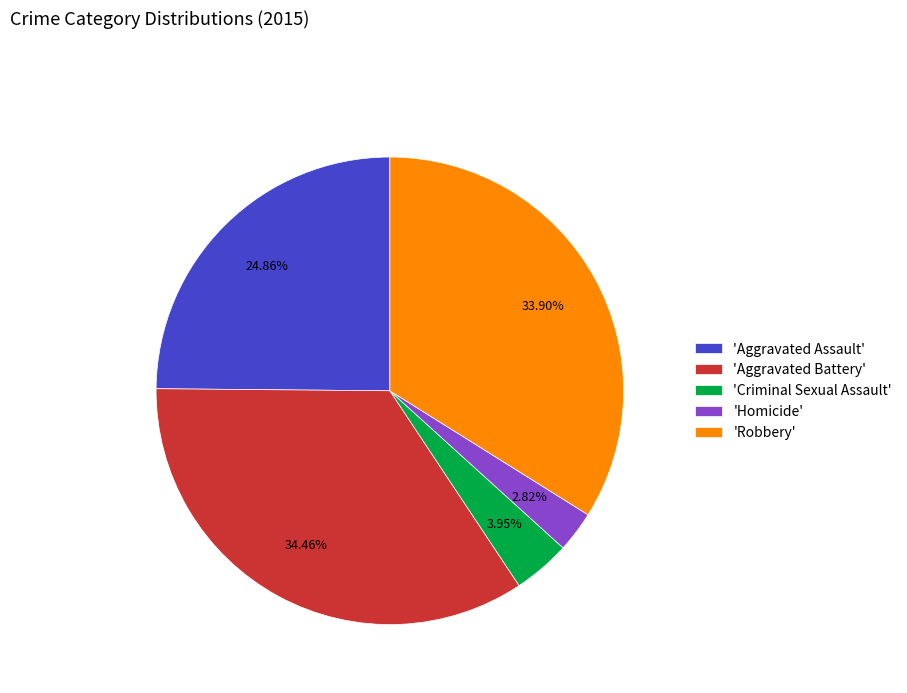

Is the sum of 'Aggravated Battery' and 'Criminal Sexual Assault' greater than half?

No